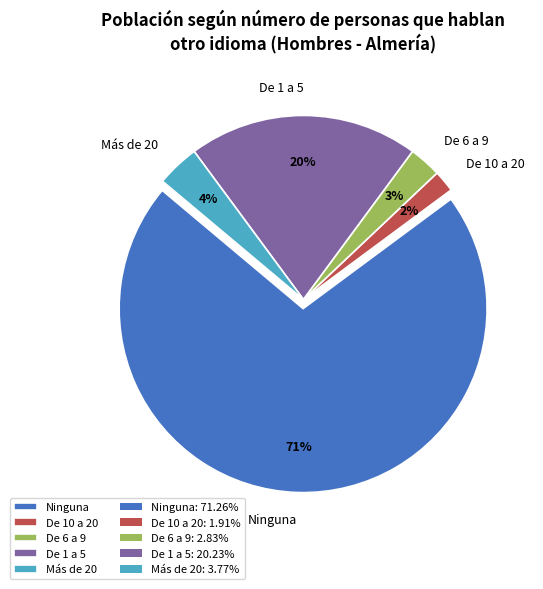

To the nearest percent, what percentage of the pie is Más de 20?

4%